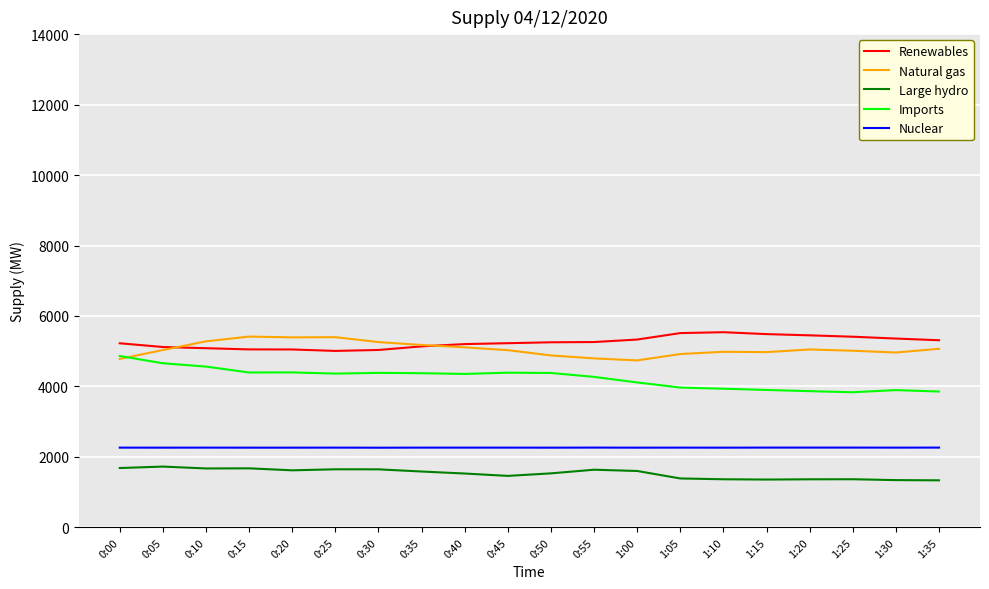

True or false: Renewables and Nuclear cross at least once.

False